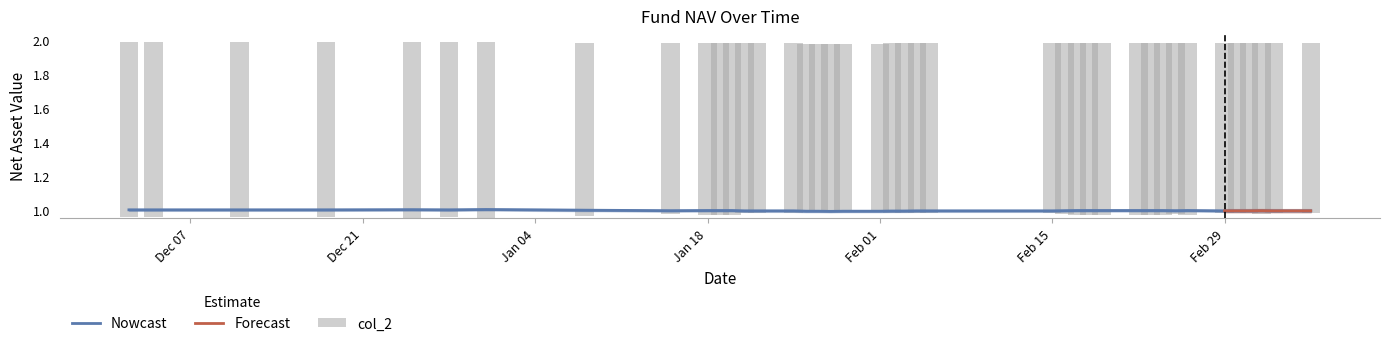

At which label is col_2 closest to 1?

2016-02-02